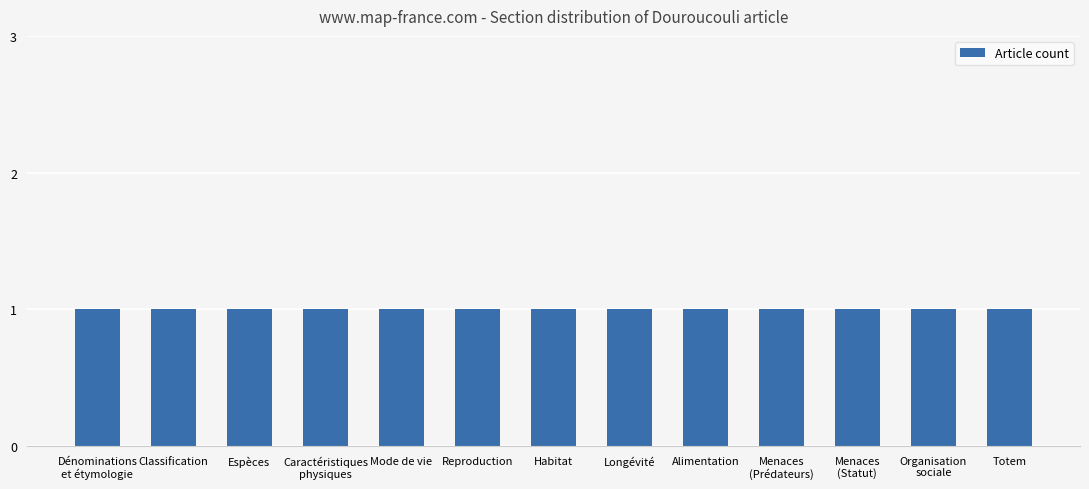

Which label corresponds to the largest value in the chart?

Menaces (Statut)